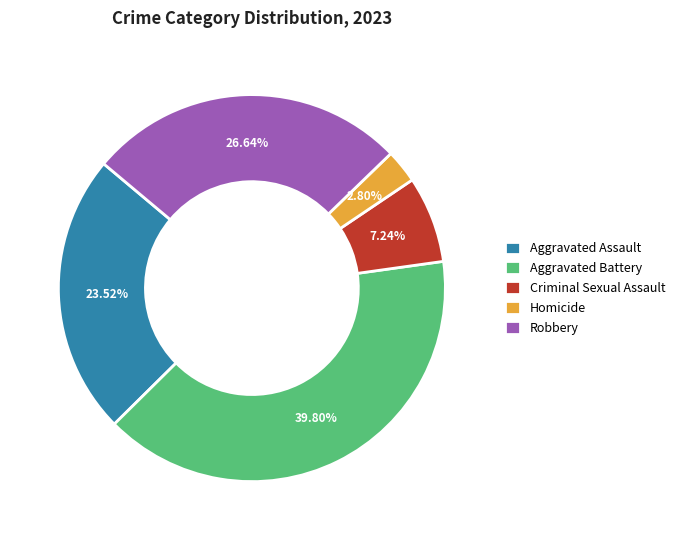

Rank the categories by value from lowest to highest.

Homicide, Criminal Sexual Assault, Aggravated Assault, Robbery, Aggravated Battery